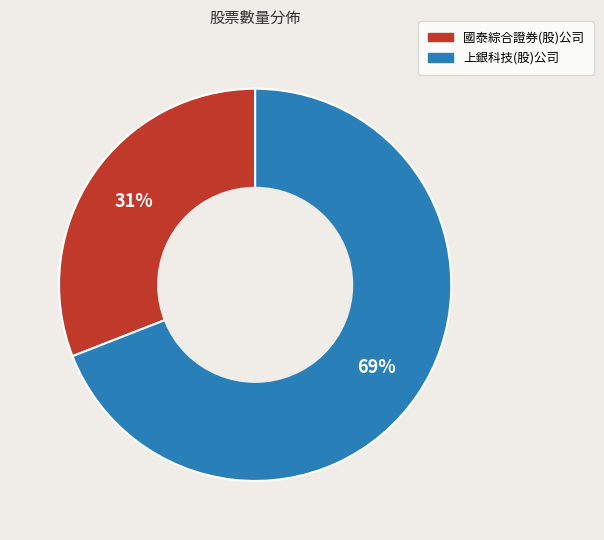

True or false: 國泰綜合證券(股)公司 accounts for 39% of the total.

False